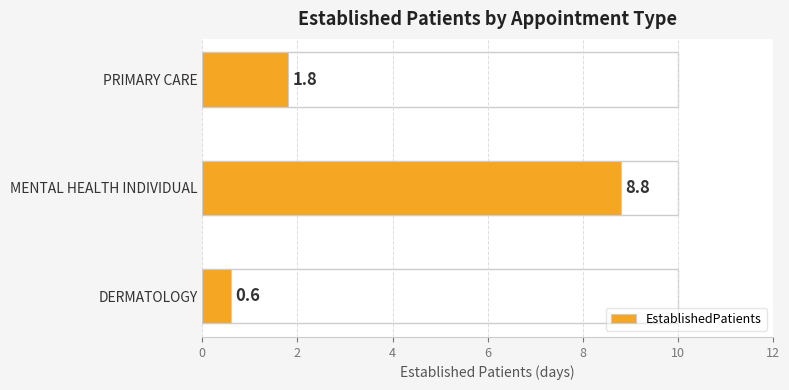

Rank the categories by value from lowest to highest.

DERMATOLOGY, PRIMARY CARE, MENTAL HEALTH INDIVIDUAL